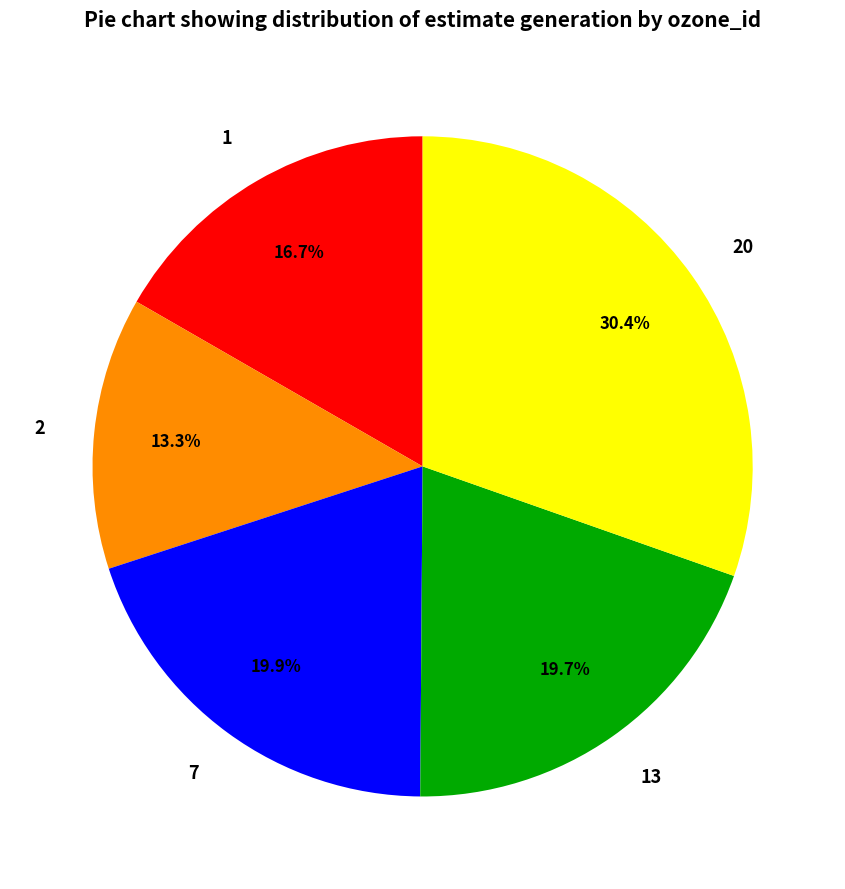

What percentage is NOT represented by 1?

83.3%